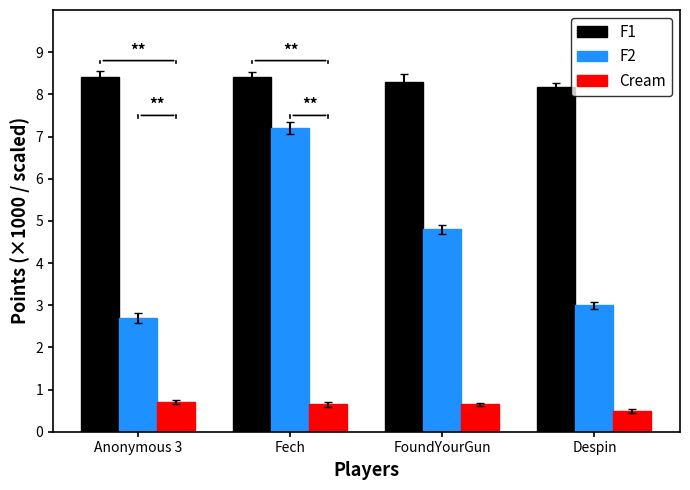

At which category is the sum across all series the highest?

Fech